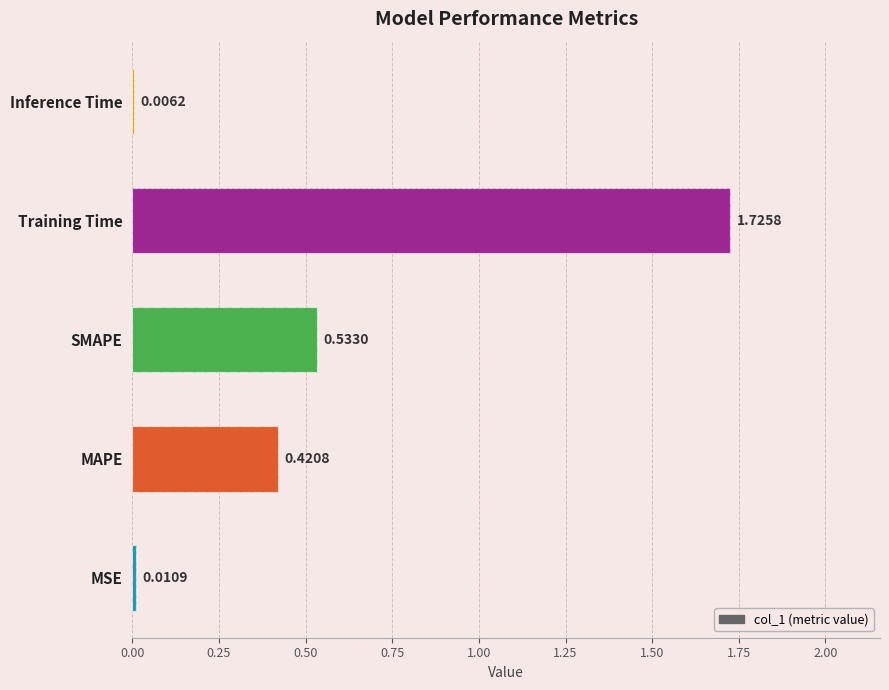

What is the maximum value shown in the chart?

1.7